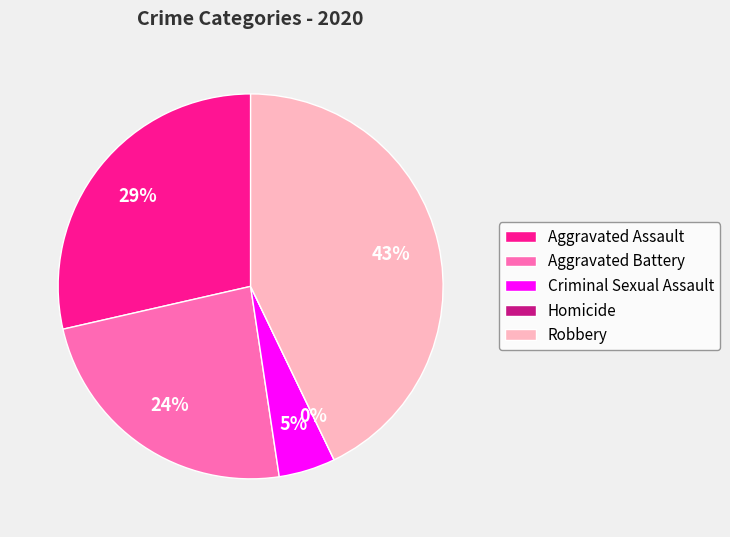

Between Homicide and Aggravated Assault, which is larger?

Aggravated Assault